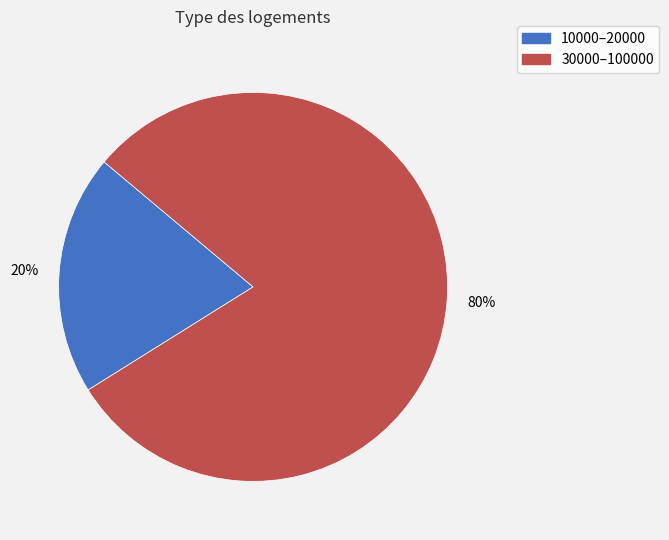

What percentage is the 10000–20000 slice, to the nearest percent?

20%